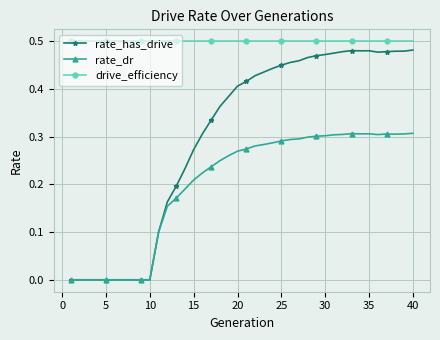

Which series has the largest total across all categories?

drive_efficiency